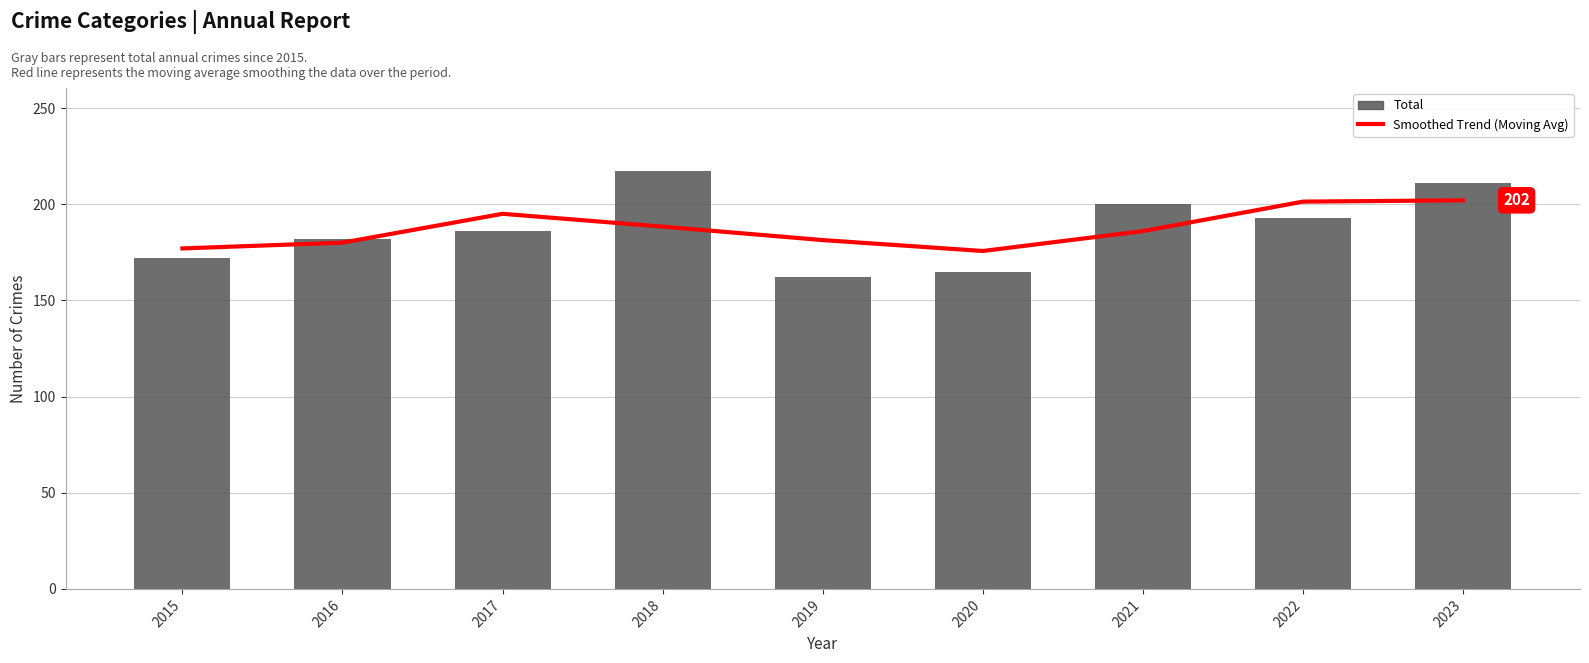

Are the bars grouped side by side (vs. stacked)?

Yes